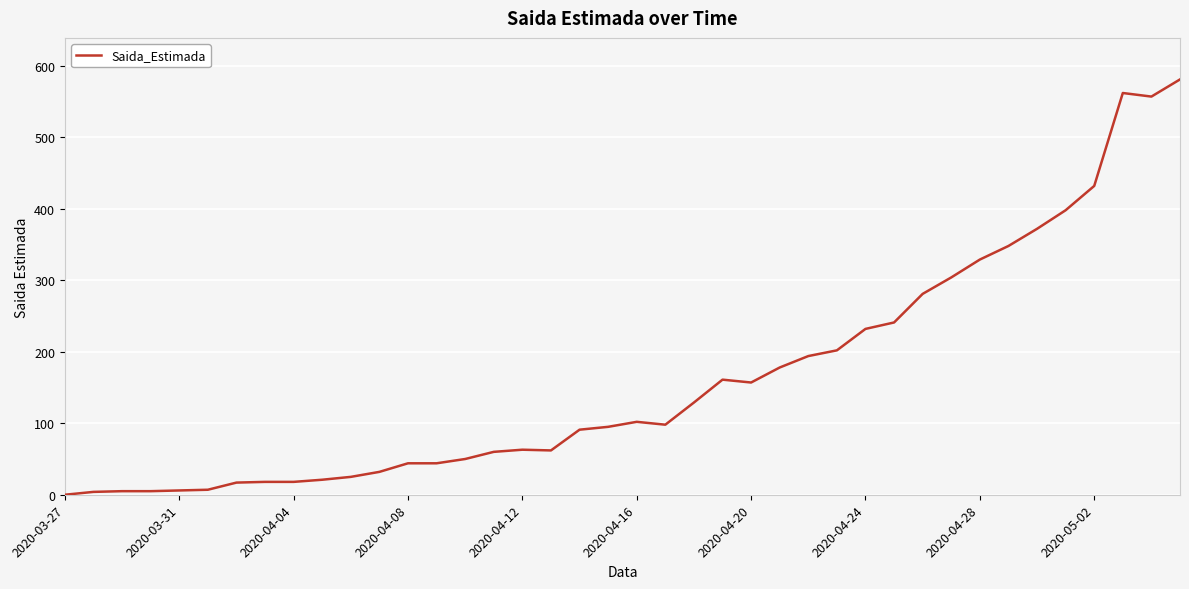

What is the maximum value shown in the chart?

581